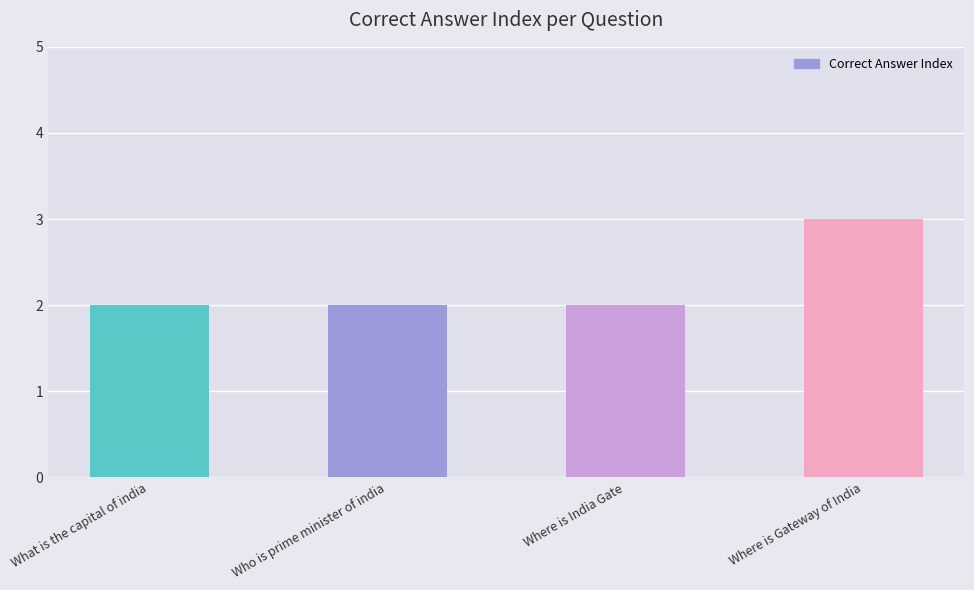

What position from the left is Who is prime minister of india?

2